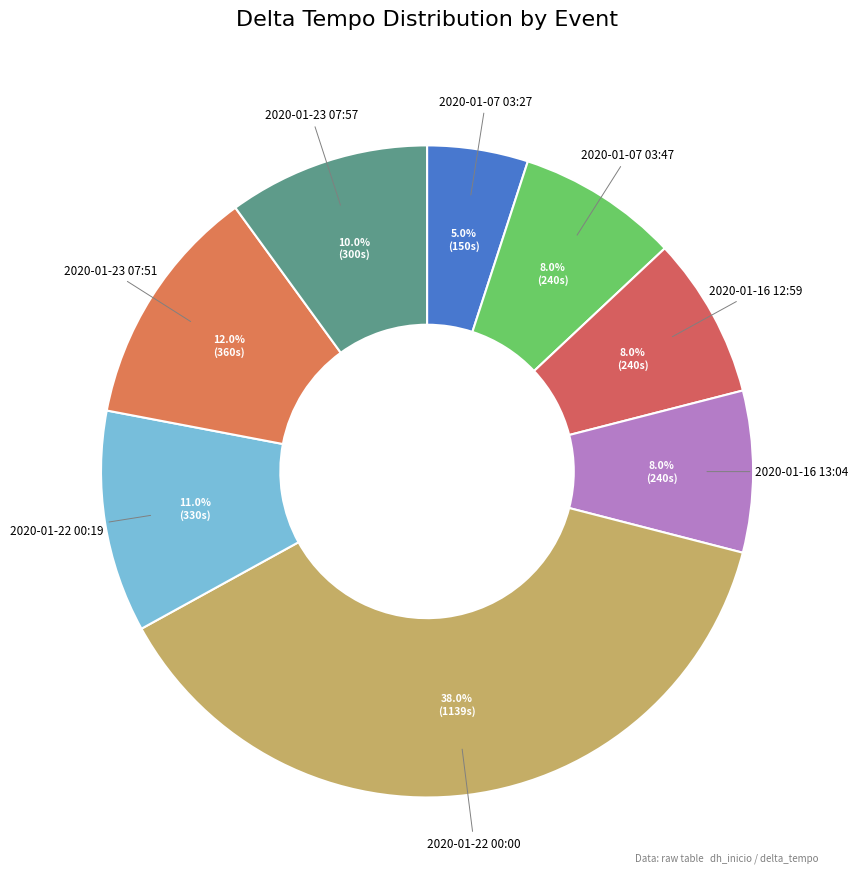

How many slices are in this pie chart?

8